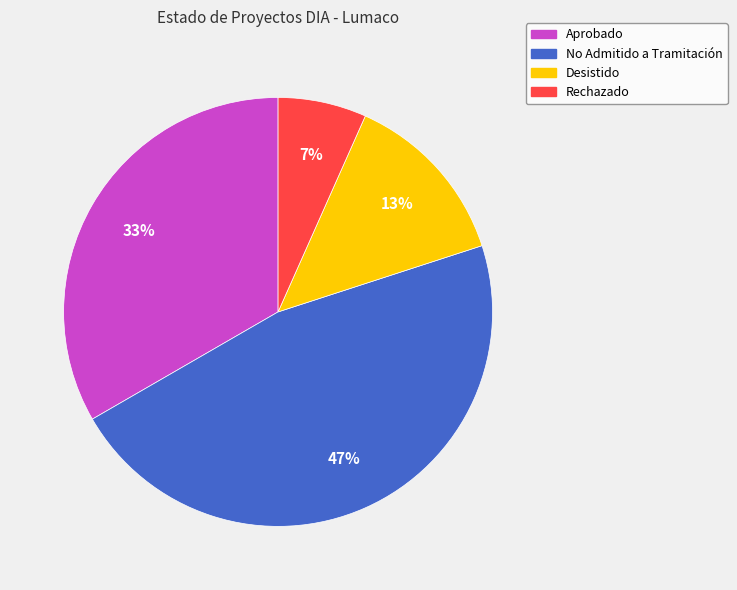

To the nearest percent, what is the difference between the largest and smallest slice percentages?

40%